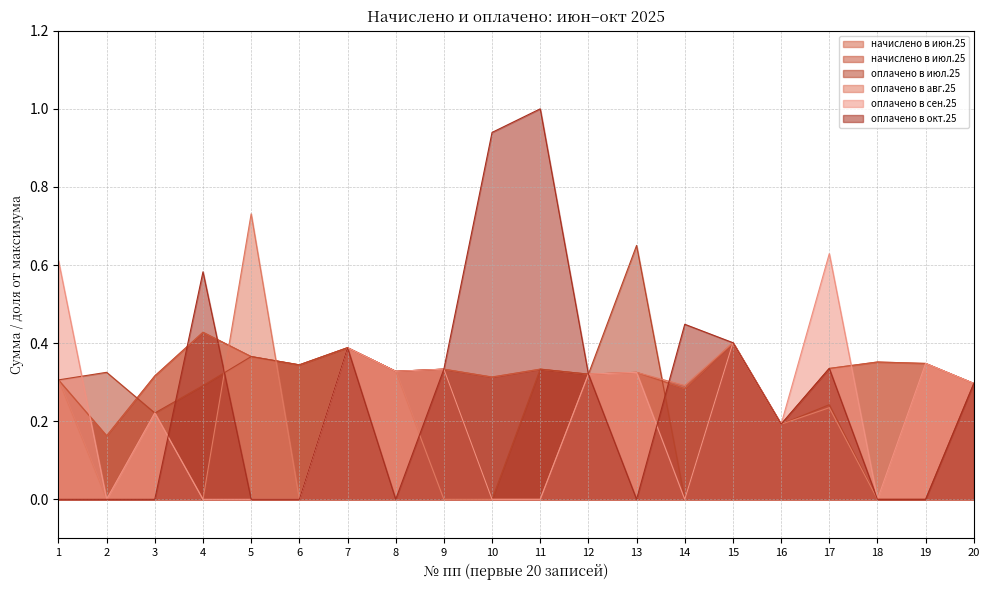

Which series has the largest total across all categories?

начислено в июн.25